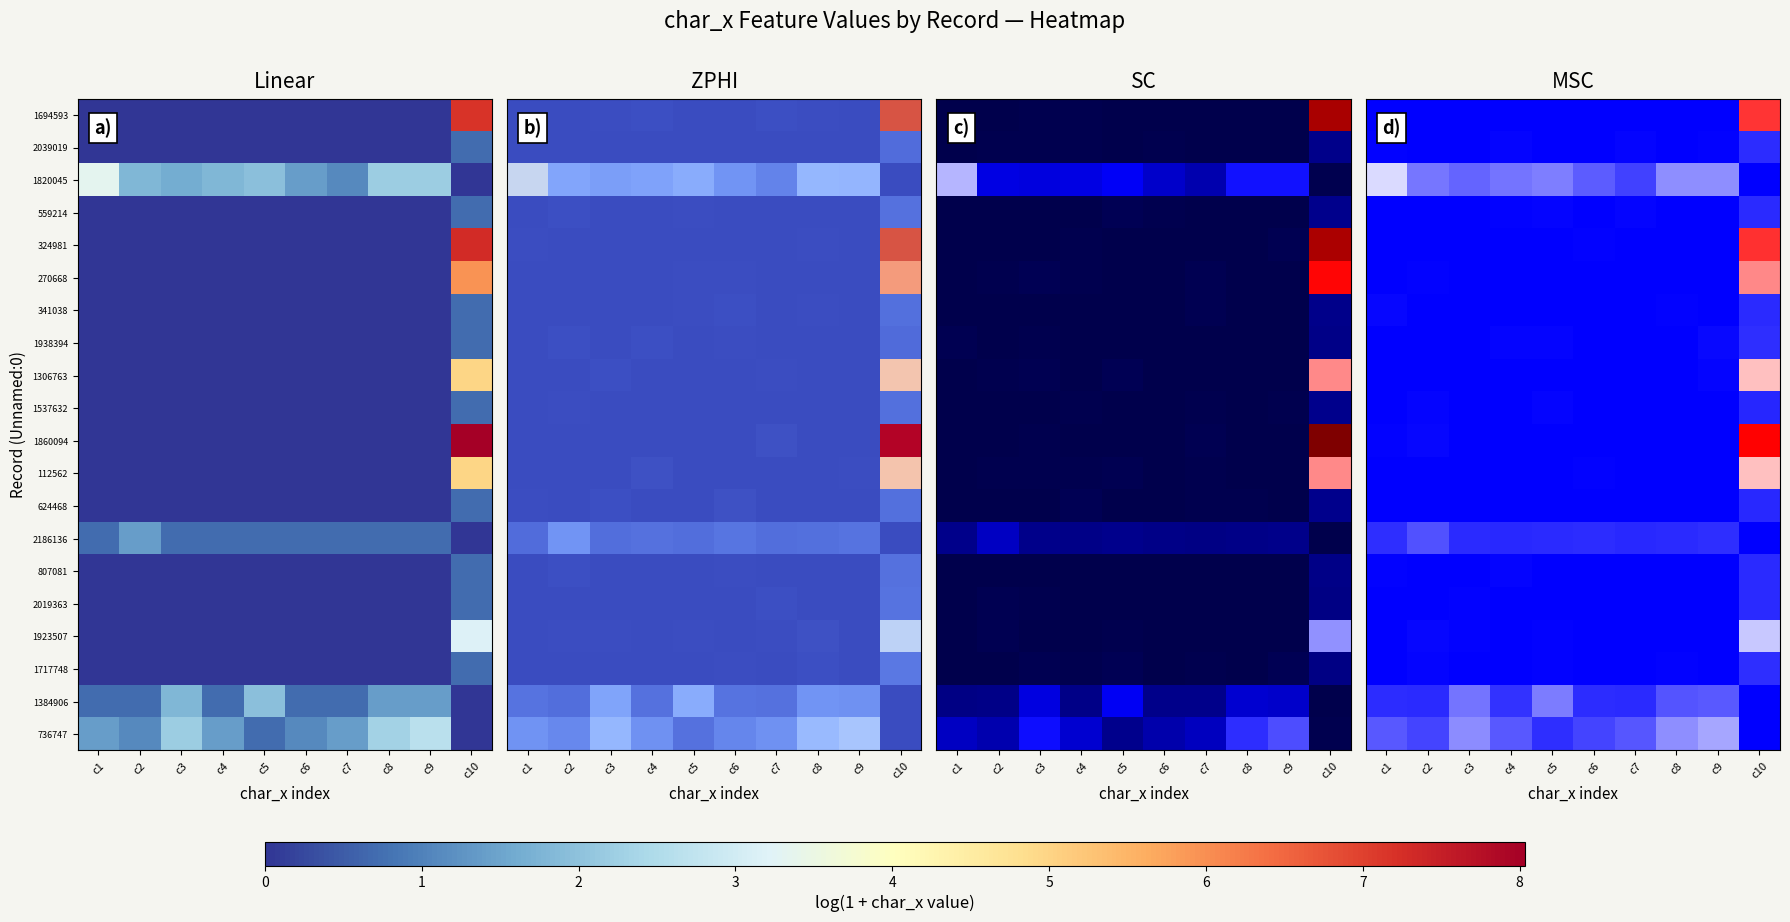

Which has a higher value, c3 or c7?

c3